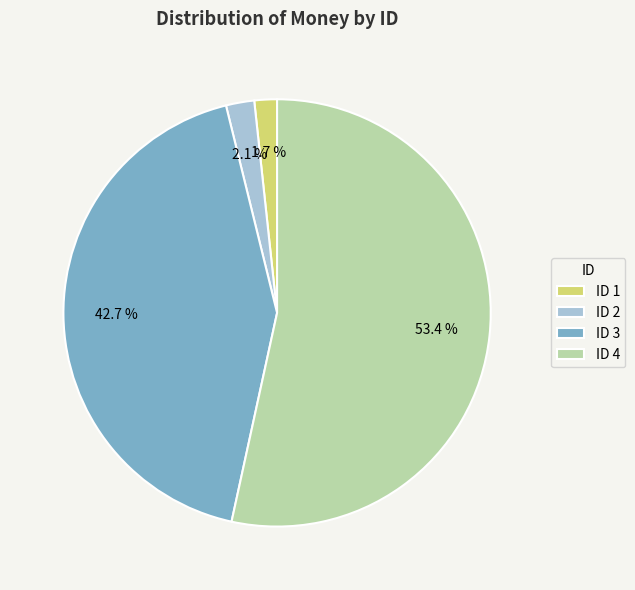

Combined, what portion of the pie is ID 1 and ID 2?

3.8%